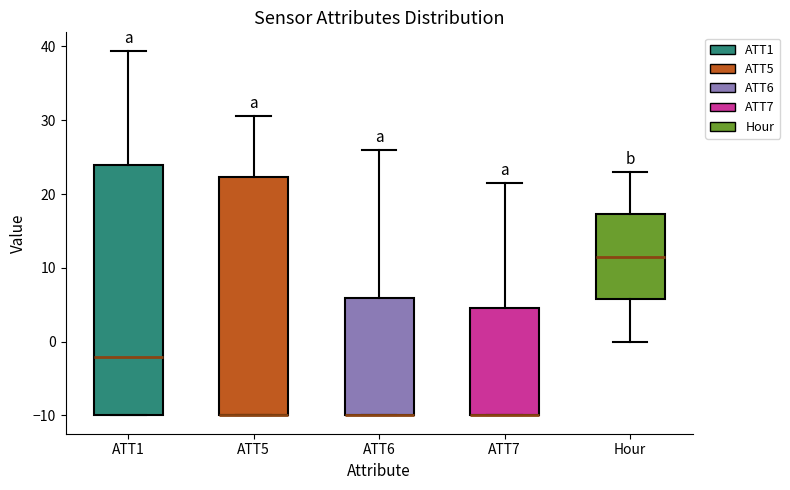

Reading left to right, read every box against the y-axis: the position of its median line, the range the box covers, and the ends of its whiskers. The values are not printed on the chart, so give them approximately, as read against the axis.

ATT1: median -2, box -10 to 24, whiskers -10 to 39
ATT5: median -10 (drawn on the box's lower edge), box -10 to 22, whiskers -10 to 31
ATT6: median -10 (drawn on the box's lower edge), box -10 to 6, whiskers -10 to 26
ATT7: median -10 (drawn on the box's lower edge), box -10 to 5, whiskers -10 to 22
Hour: median 12, box 6 to 17, whiskers 0 to 23